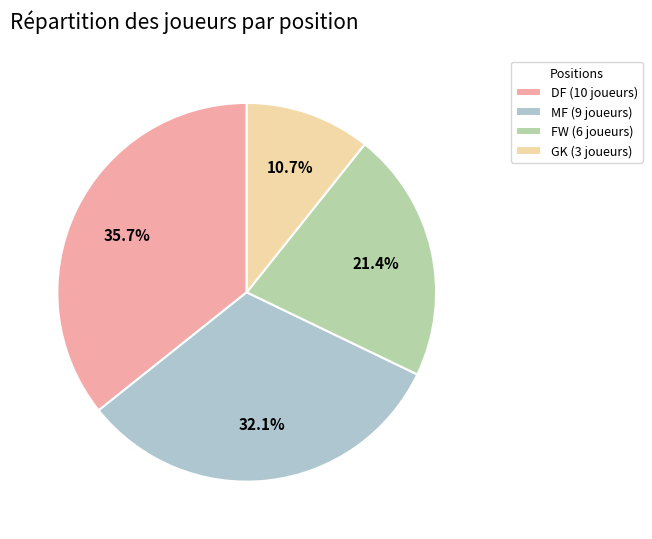

Between DF and GK, which is larger?

DF